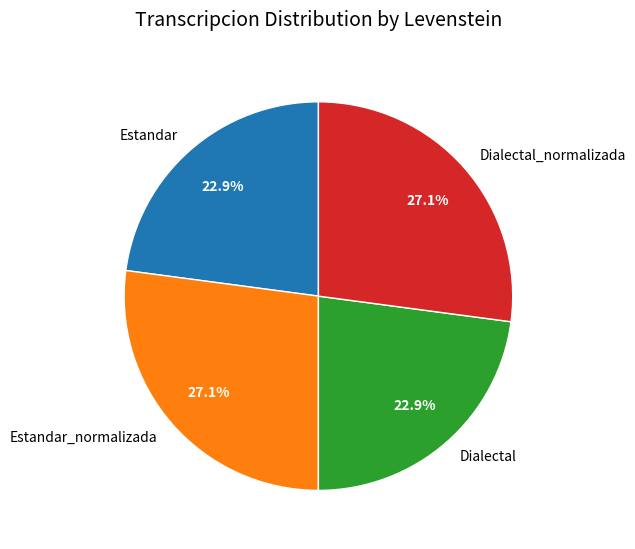

How many slices are in this pie chart?

4